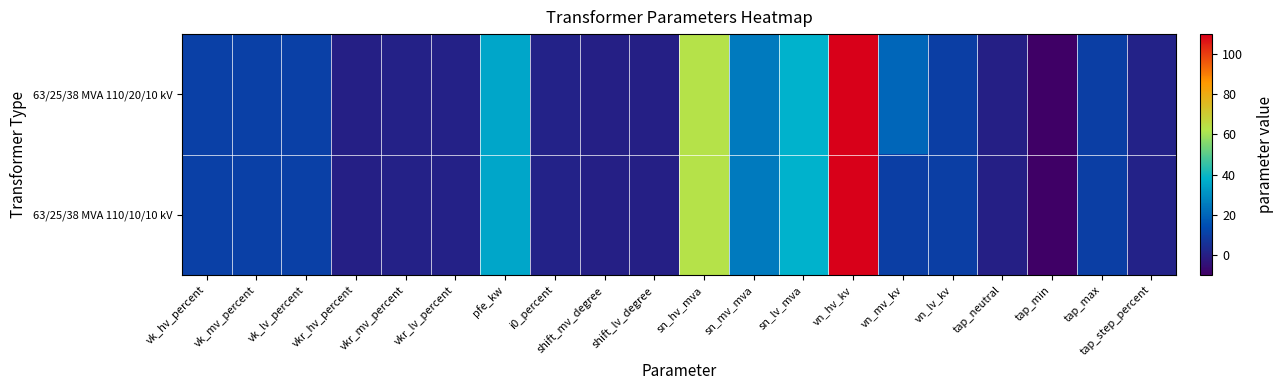

Rank the series at shift_mv_degree from highest to lowest value.

63/25/38 MVA 110/20/10 kV, 63/25/38 MVA 110/10/10 kV